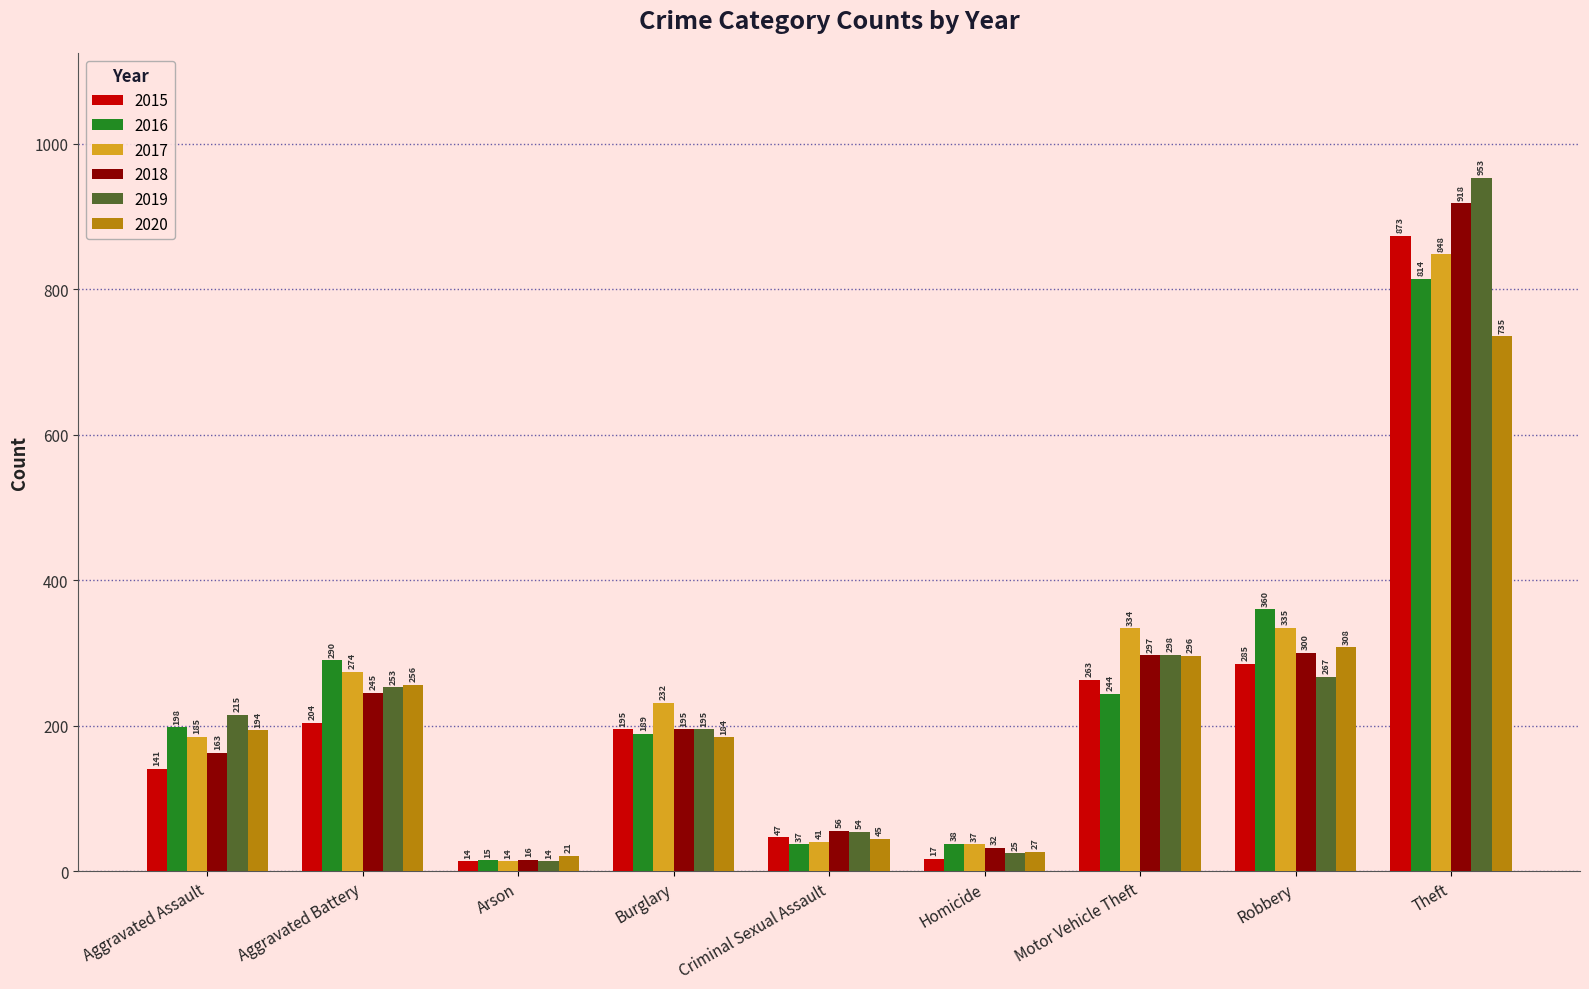

How many distinct data groups are displayed?

6